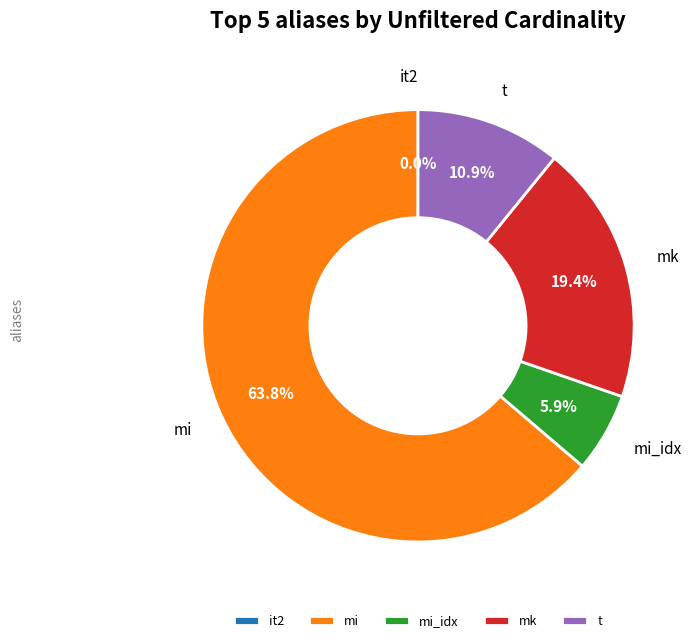

How much of the chart is everything except t?

89.1%